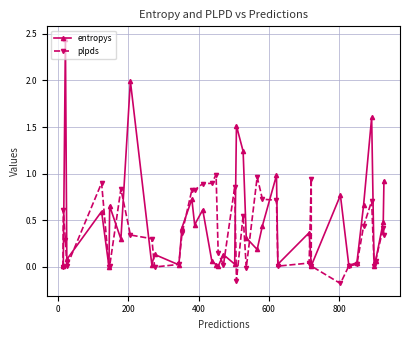

Rank the series by their average value, from highest to lowest.

entropys, plpds